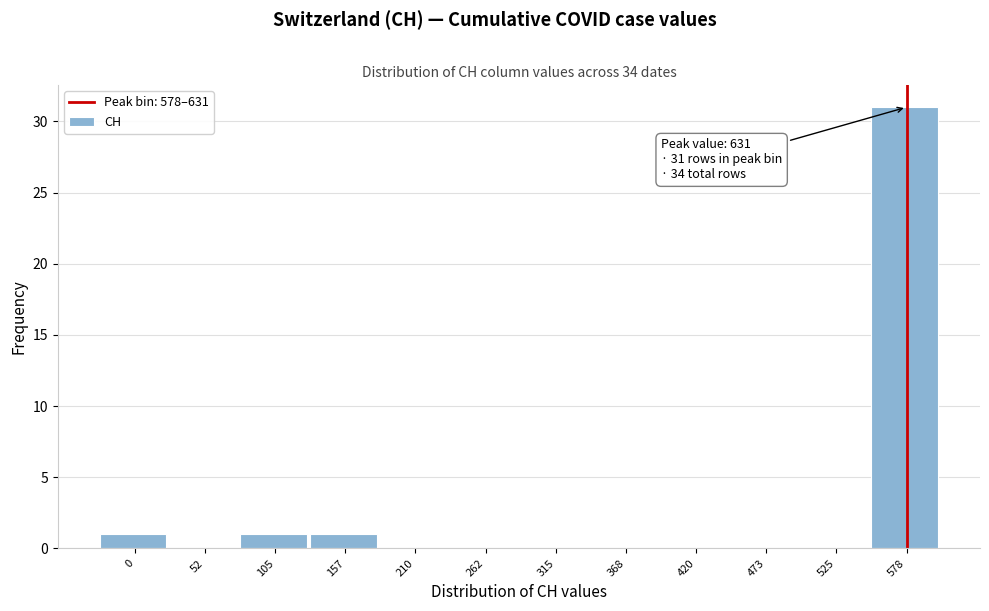

Reading left to right, extract all data points from this chart.

0=1	52=0	105=1	157=1	210=0	262=0	315=0	368=0	420=0	473=0	525=0	578=31